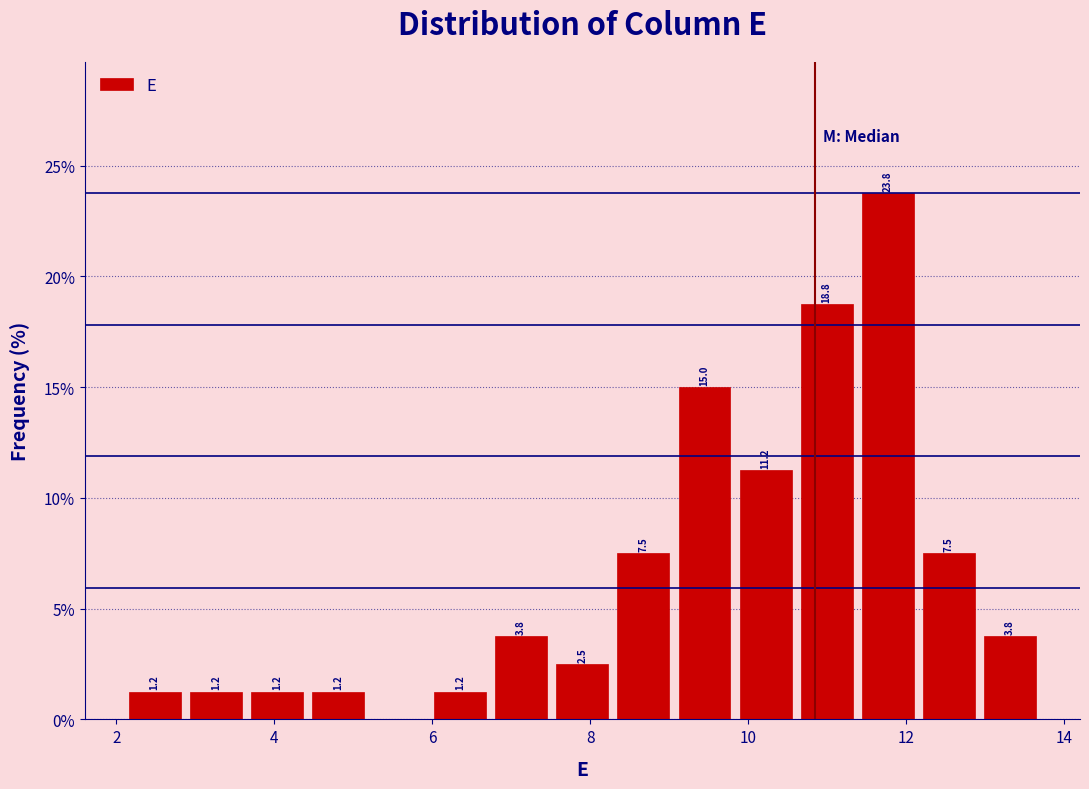

Read against the x-axis, roughly where is the centre of the tallest bar?

11.8